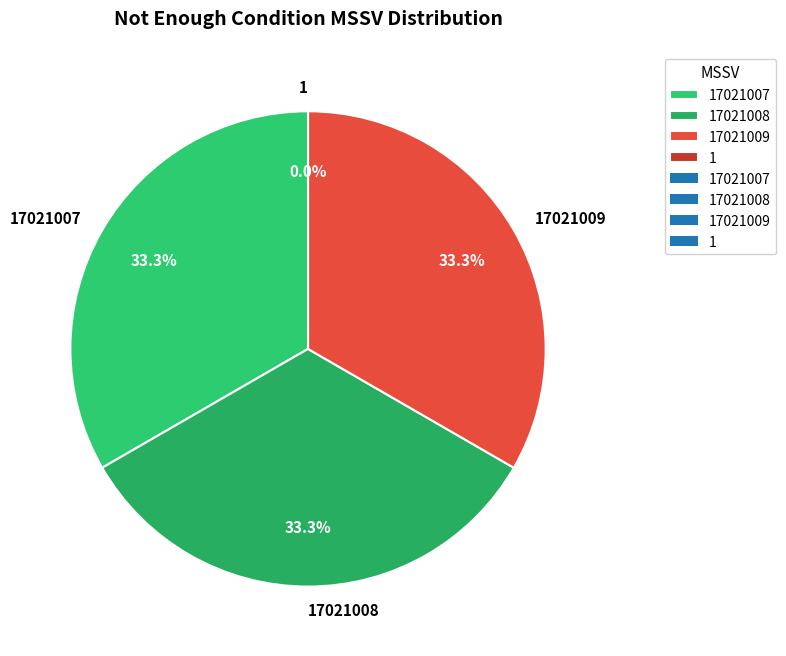

Is it true that 17021007 is 33% of the pie?

True